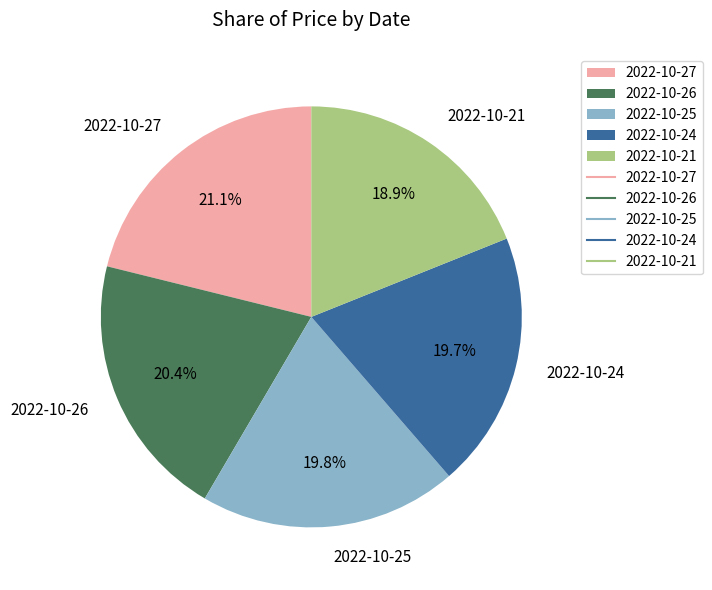

Which has a higher value, 2022-10-27 or 2022-10-24?

2022-10-27